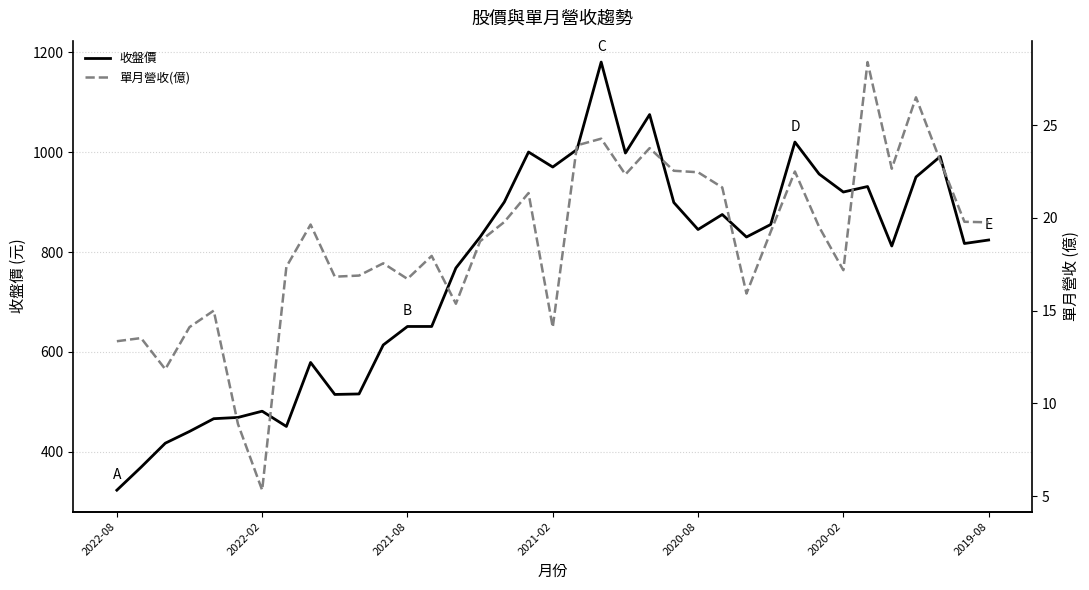

What is the minimum value for 收盤價?

323.5